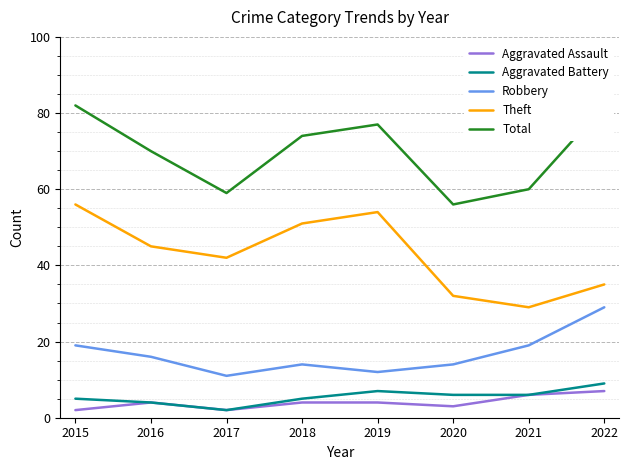

Rank the categories by Aggravated Assault value from lowest to highest.

2015, 2017, 2020, 2016, 2018, 2019, 2021, 2022